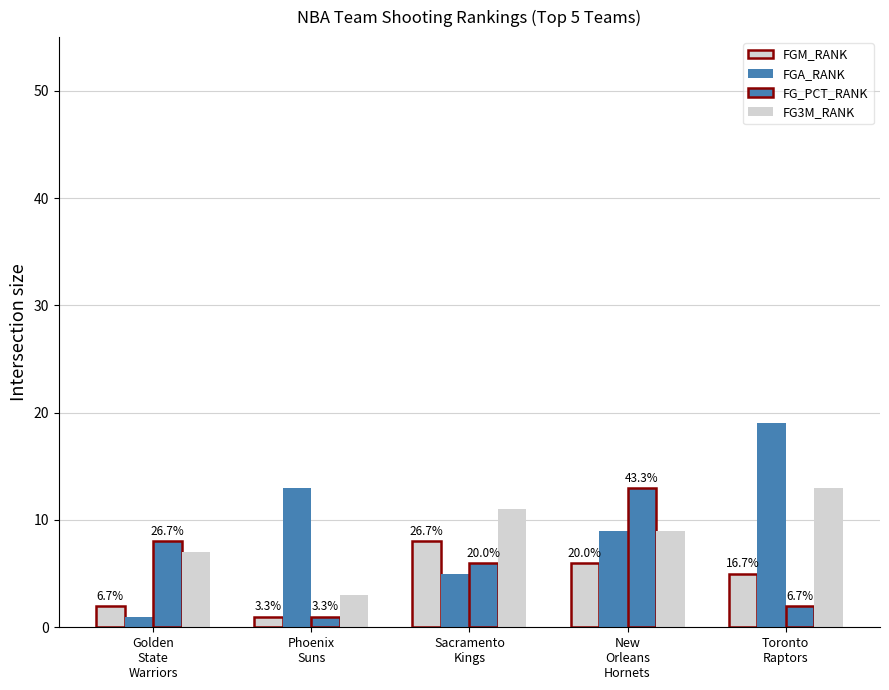

What is the minimum value for FG_PCT_RANK?

1